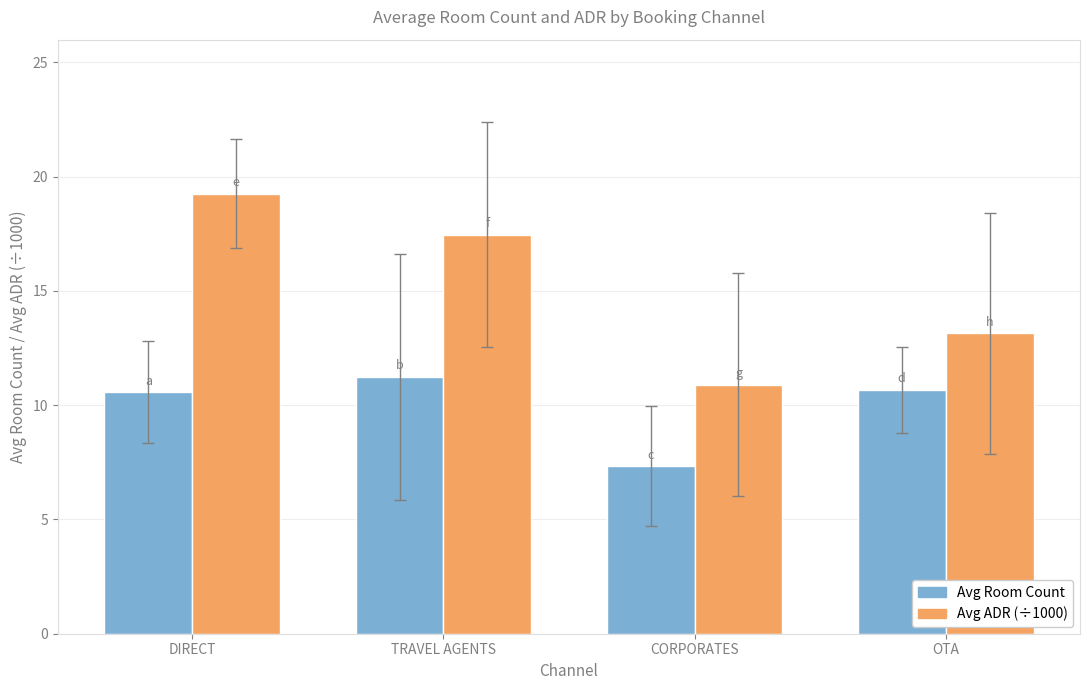

The value of Avg ADR (÷1000) at TRAVEL AGENTS is 17.5. True or false?

True